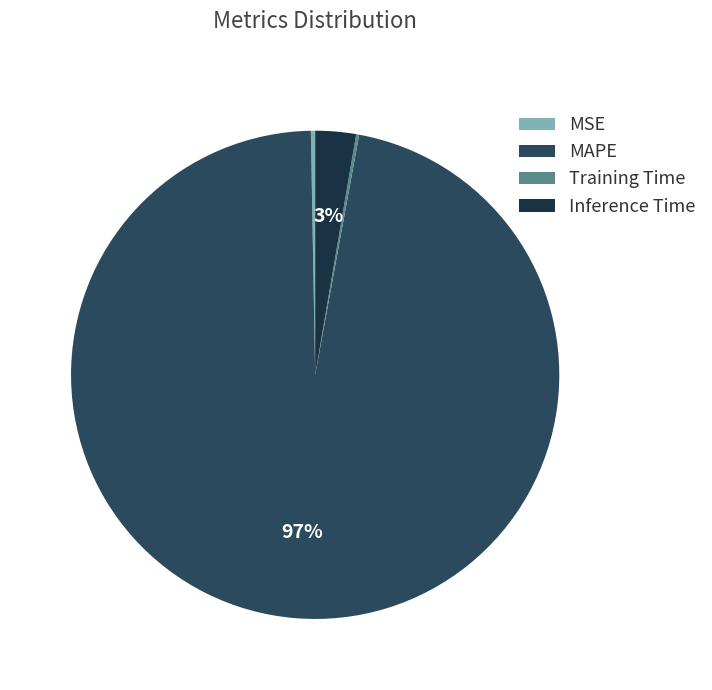

How many slices are in this pie chart?

4